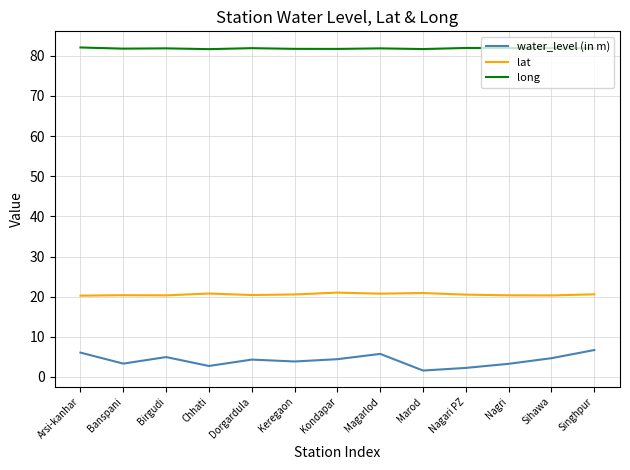

Which series has the widest spread of values?

water_level (in m)